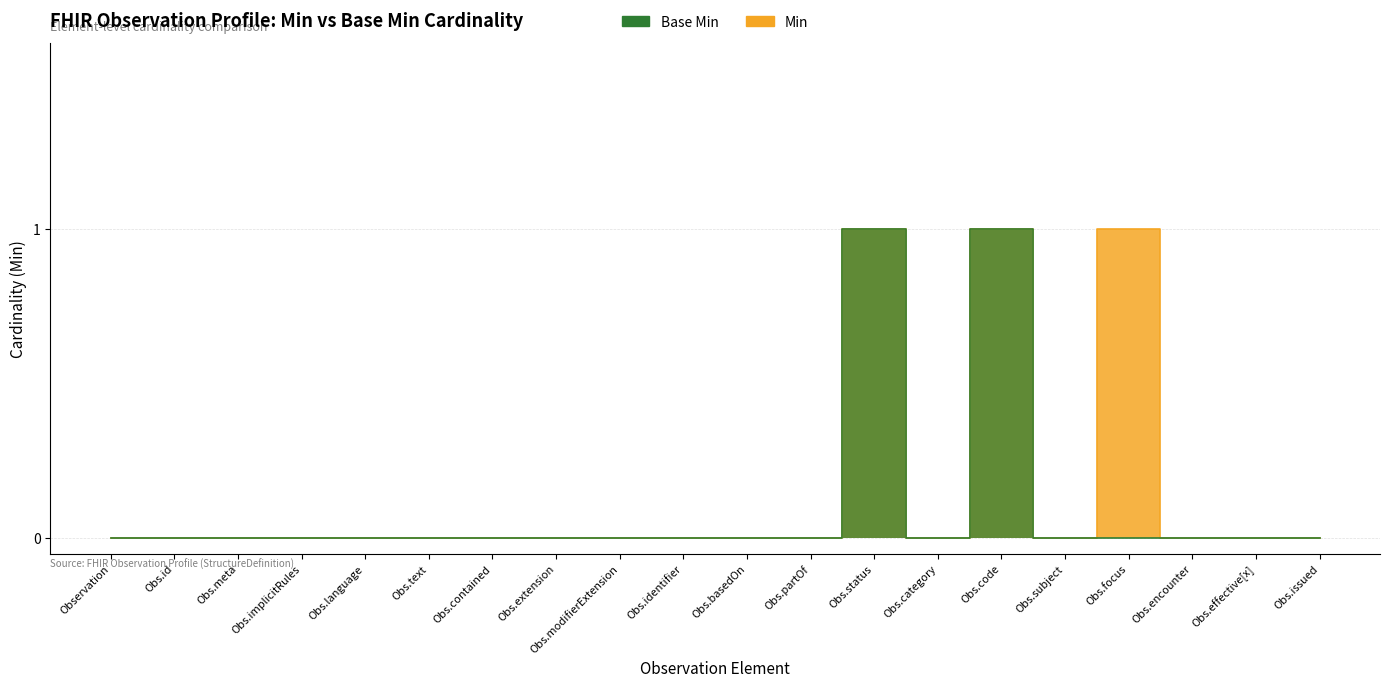

What is the total value across all series at Obs.status?

2